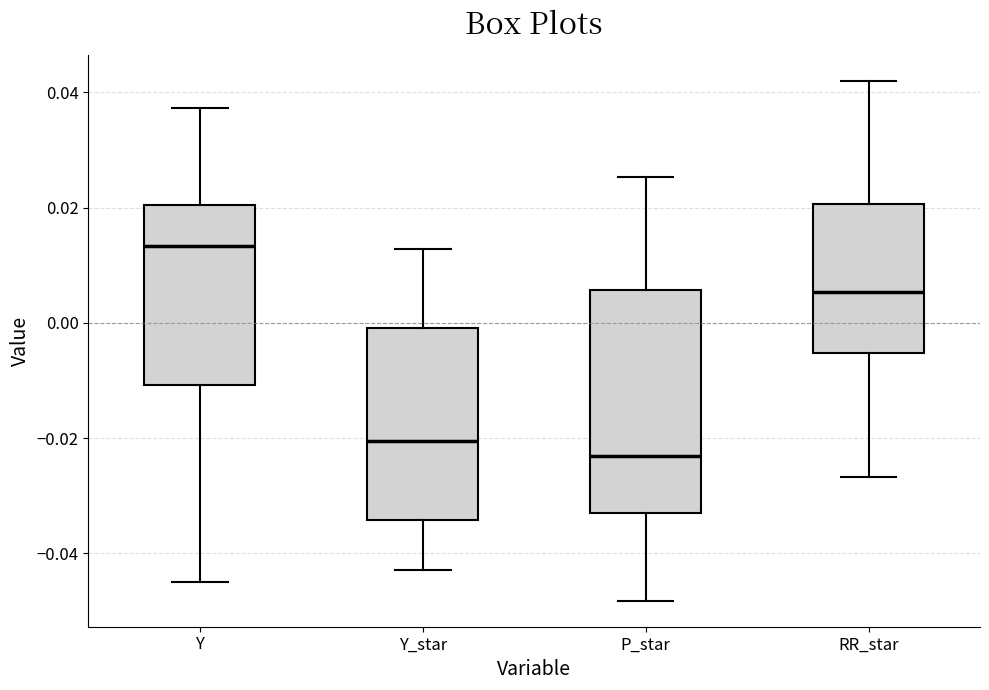

Where does the upper whisker of the box for Y end on the y-axis? The values are not printed on the chart, so give them approximately, as read against the axis.

0.038